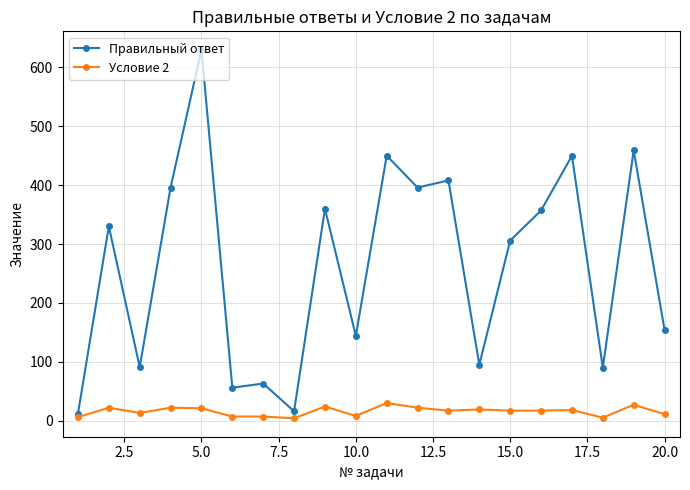

Which series has the largest range (max minus min)?

Правильный ответ